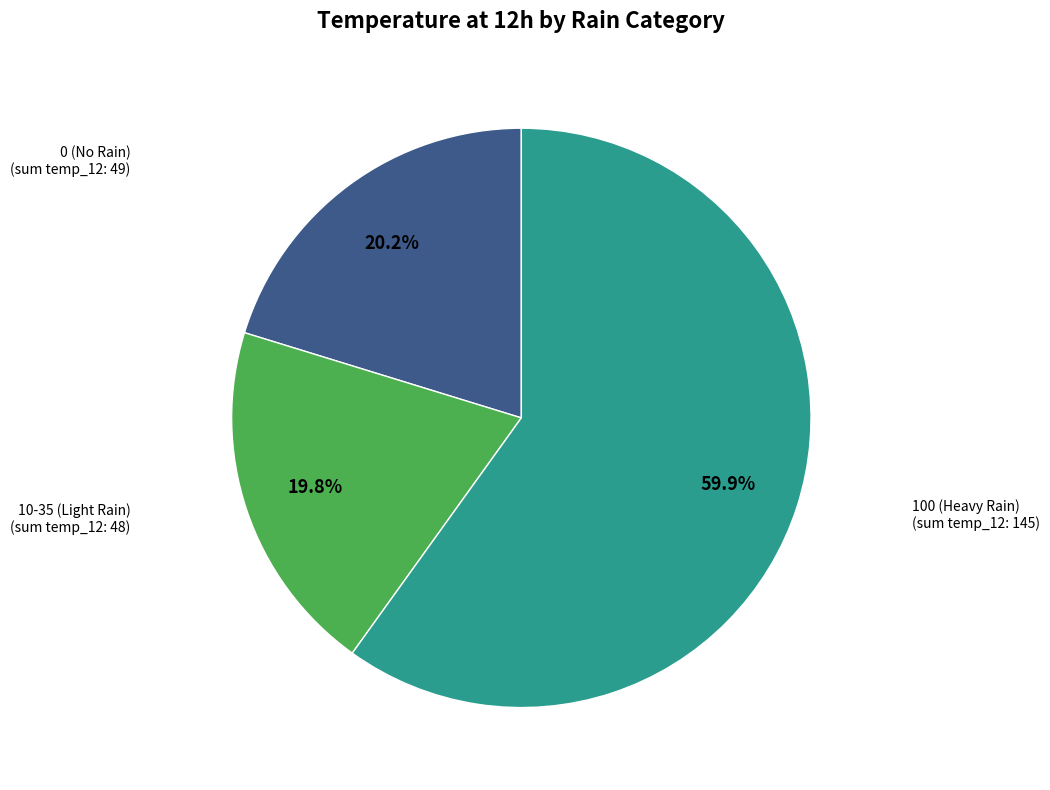

Is there a majority slice in this chart?

Yes